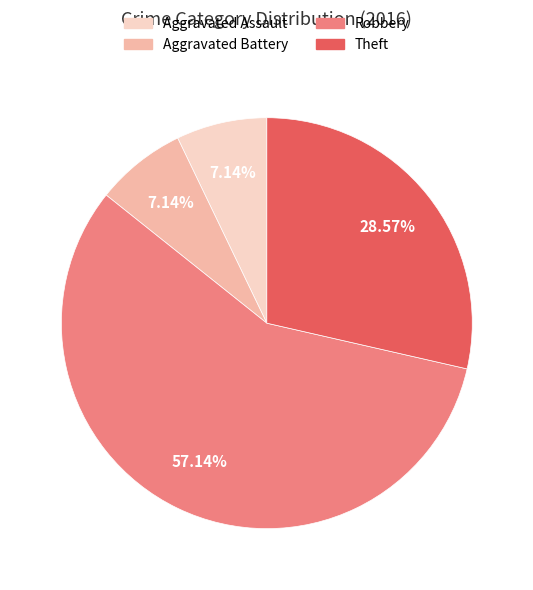

Does Aggravated Battery represent more than half of the total?

No